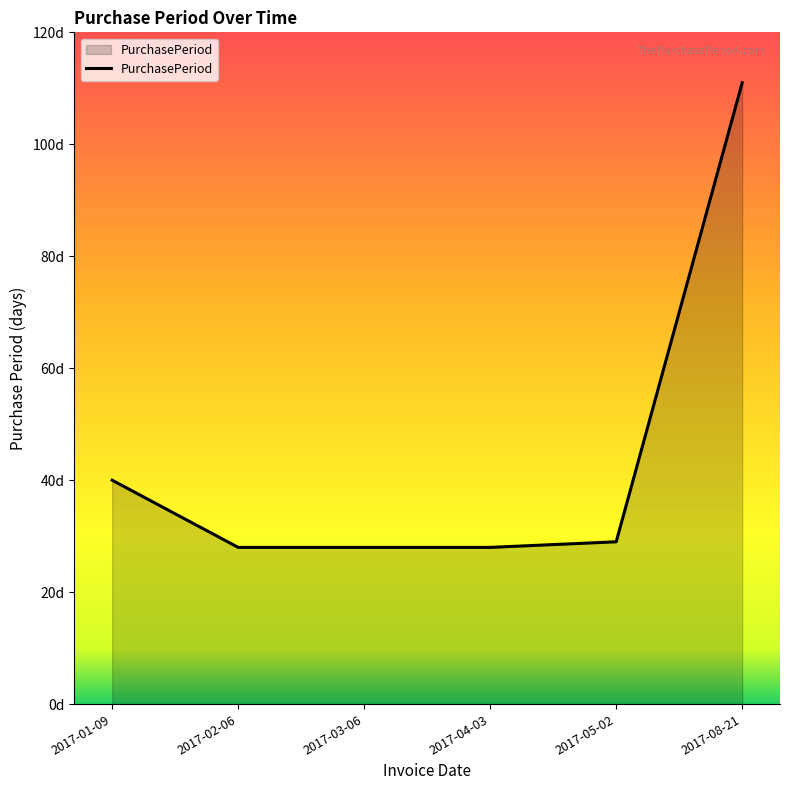

Does the chart display data point markers on the line(s)?

No